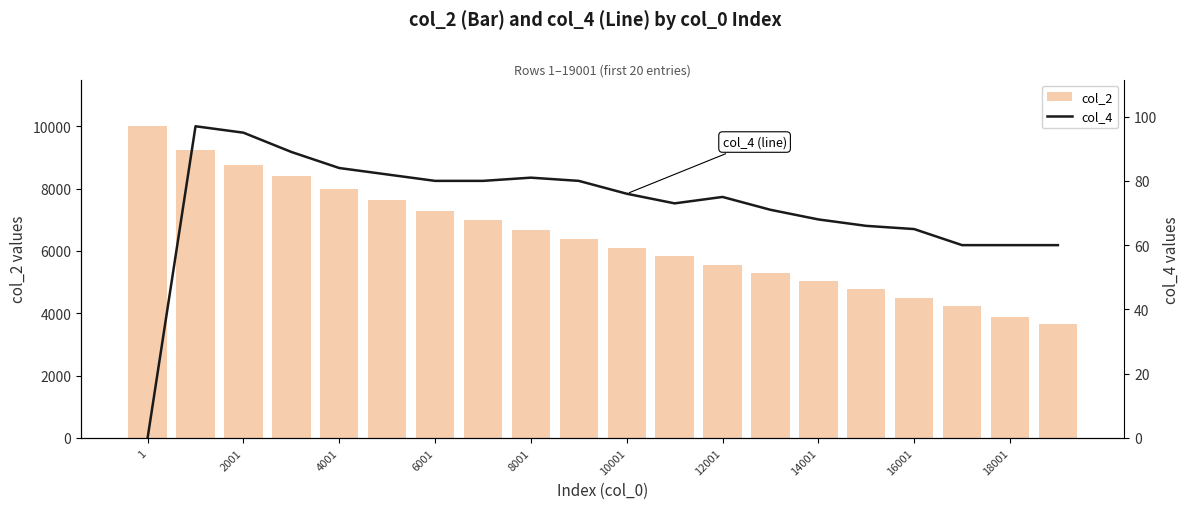

How many distinct data groups are displayed?

2